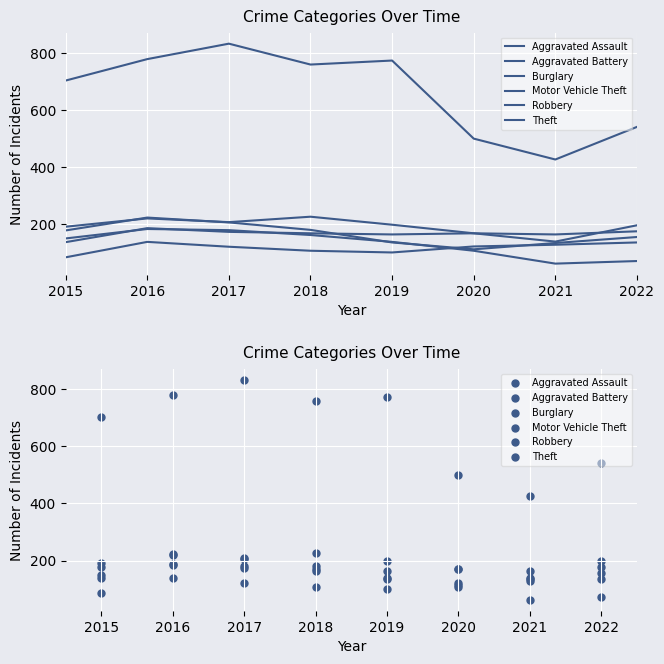

Which series has the largest total across all categories?

Theft